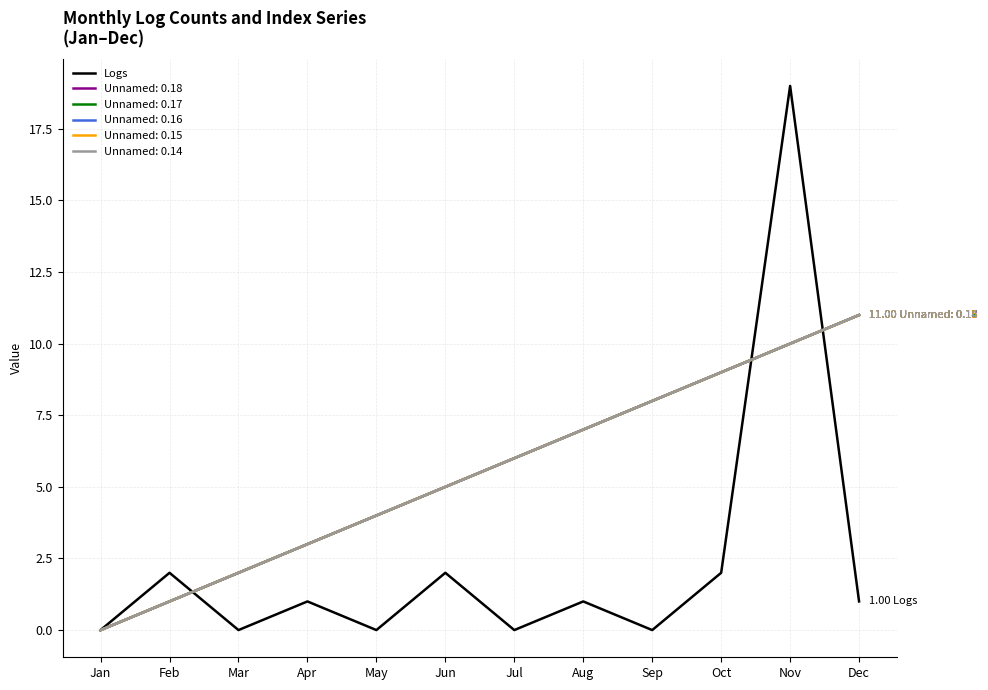

Is this an area chart (filled region under the line)?

No